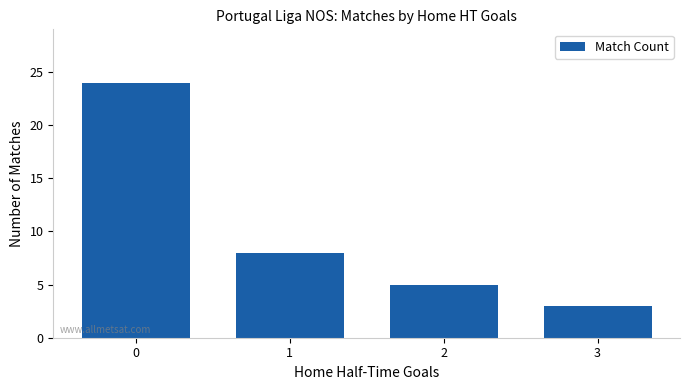

What is the difference between the maximum and minimum values?

21